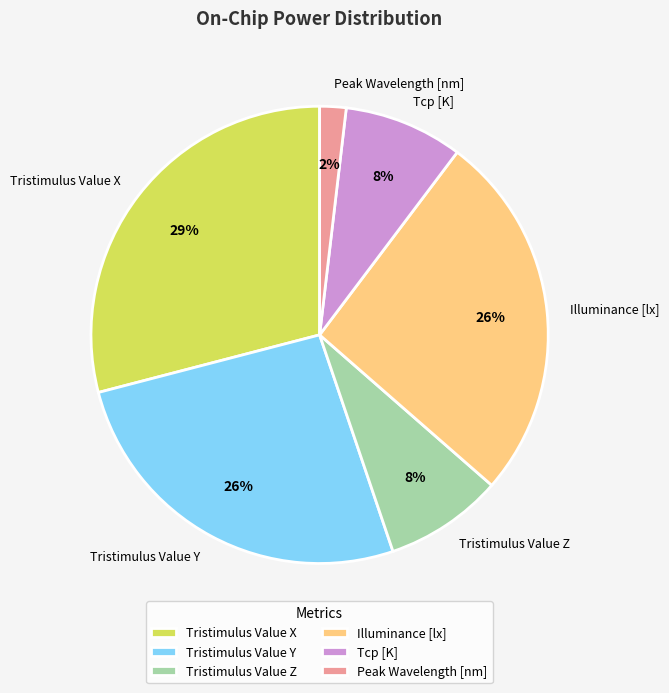

To the nearest percent, what is the average slice percentage?

17%